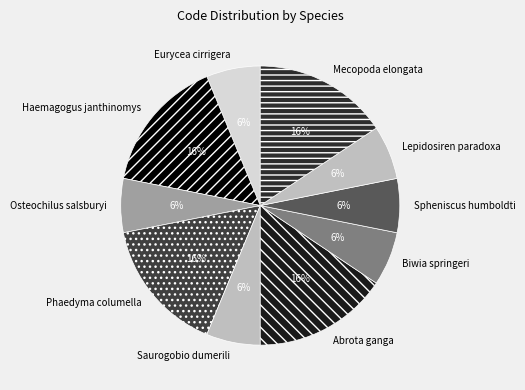

How many slices are in this pie chart?

10